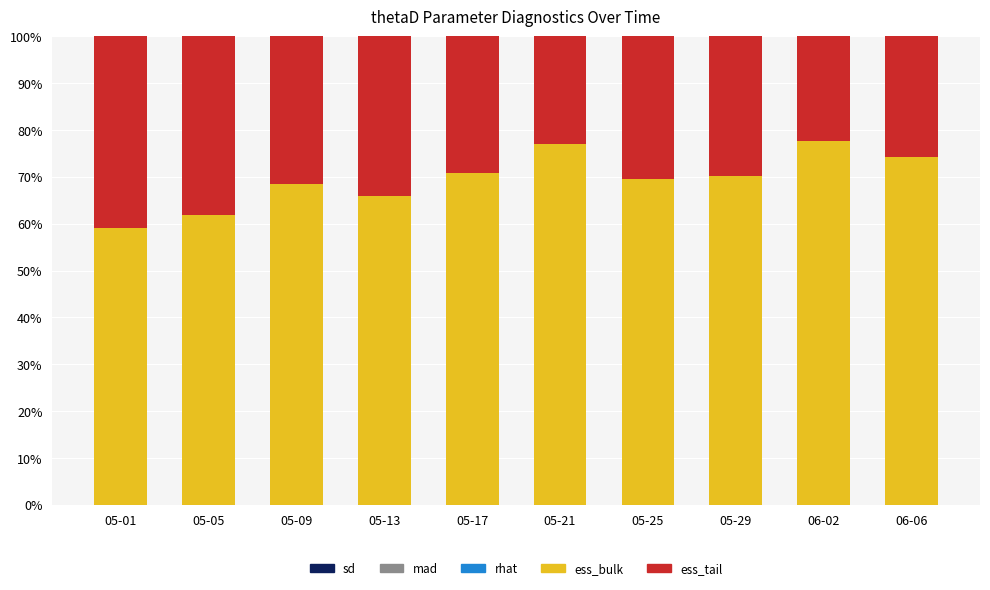

Are the bars horizontal?

No